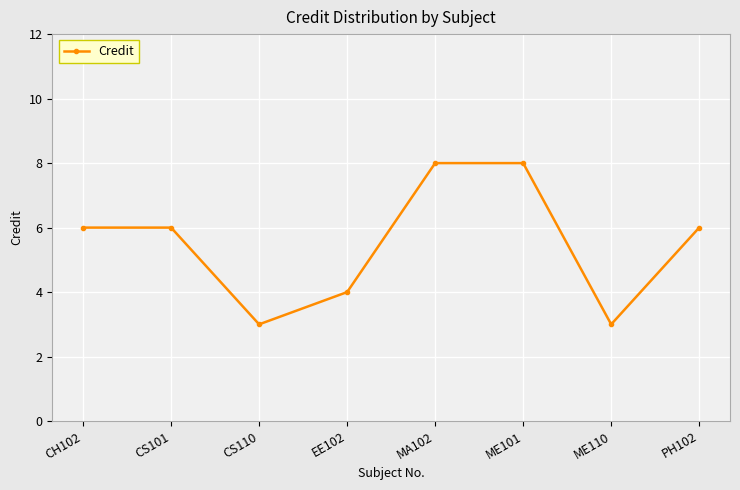

Is this an area chart (filled region under the line)?

No